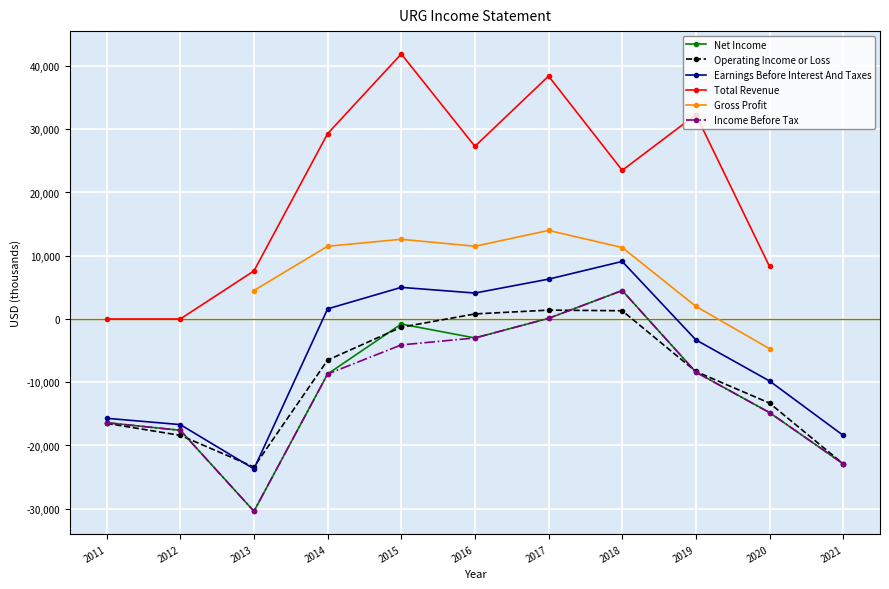

Is the value of Earnings Before Interest And Taxes at 2018 greater than the value of Income Before Tax at 2019?

Yes